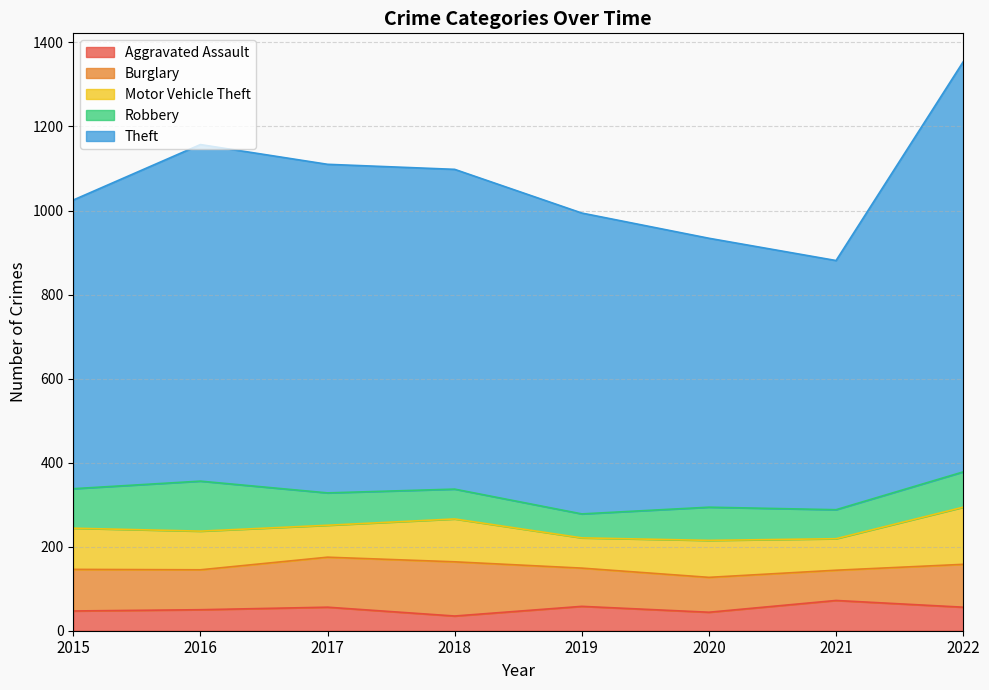

Is the value of Theft at 2020 greater than the value of Motor Vehicle Theft at 2019?

Yes